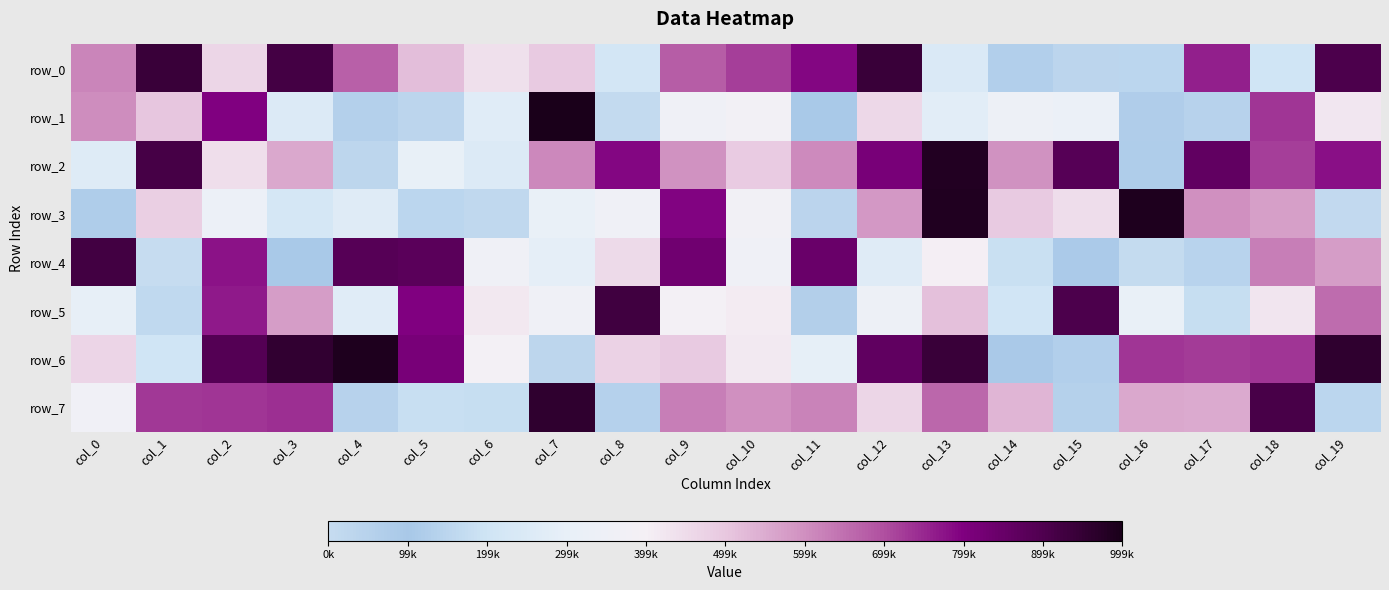

Which has a higher value, col_1 or col_9?

col_1